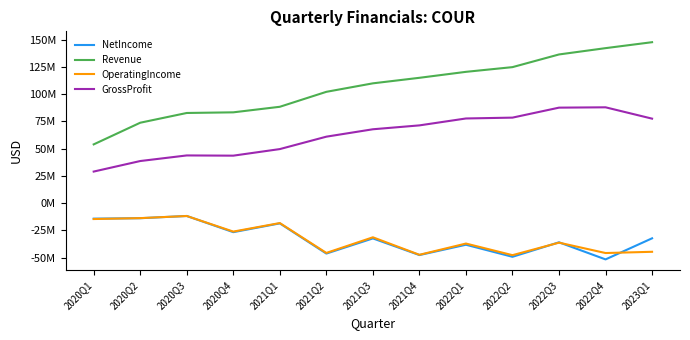

What are all the series names shown in the legend?

NetIncome, Revenue, OperatingIncome, GrossProfit